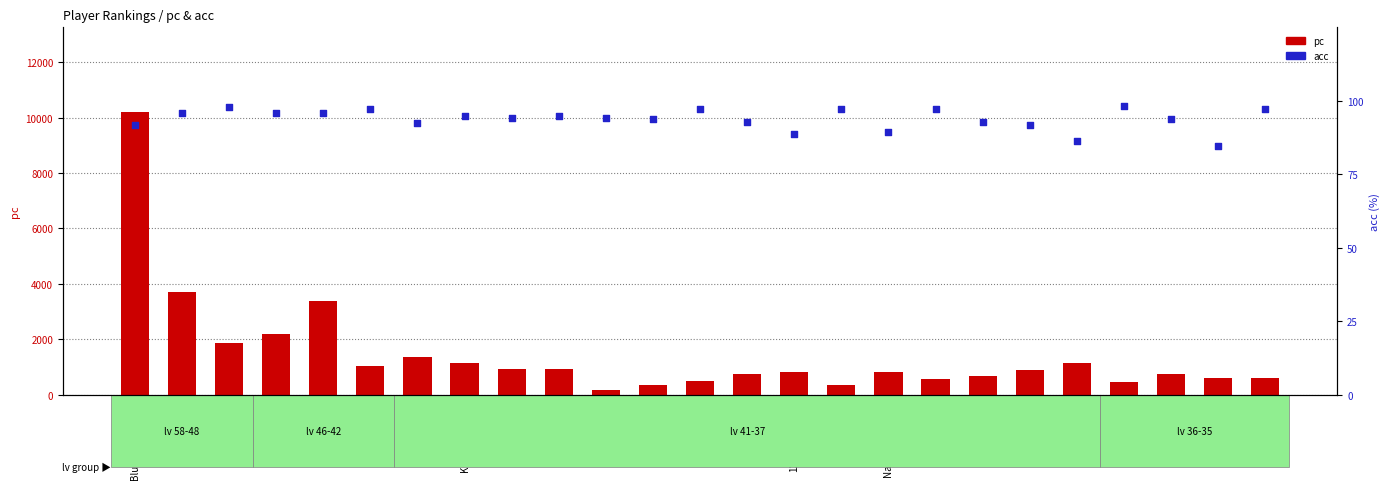

Which series has the widest spread of Y values?

pc